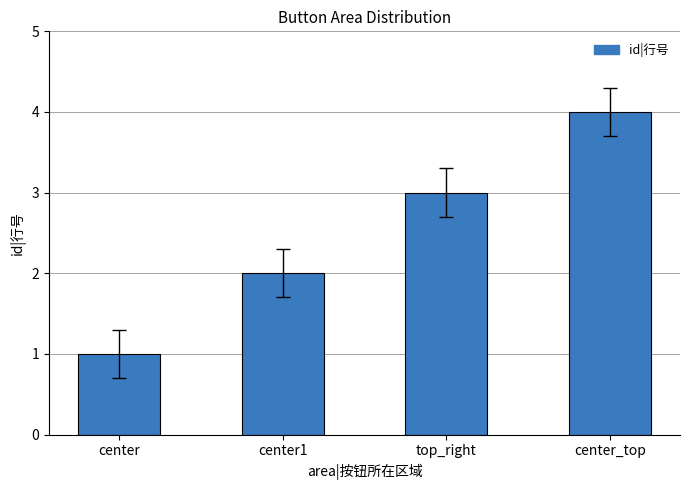

Between center1 and center, which is larger?

center1